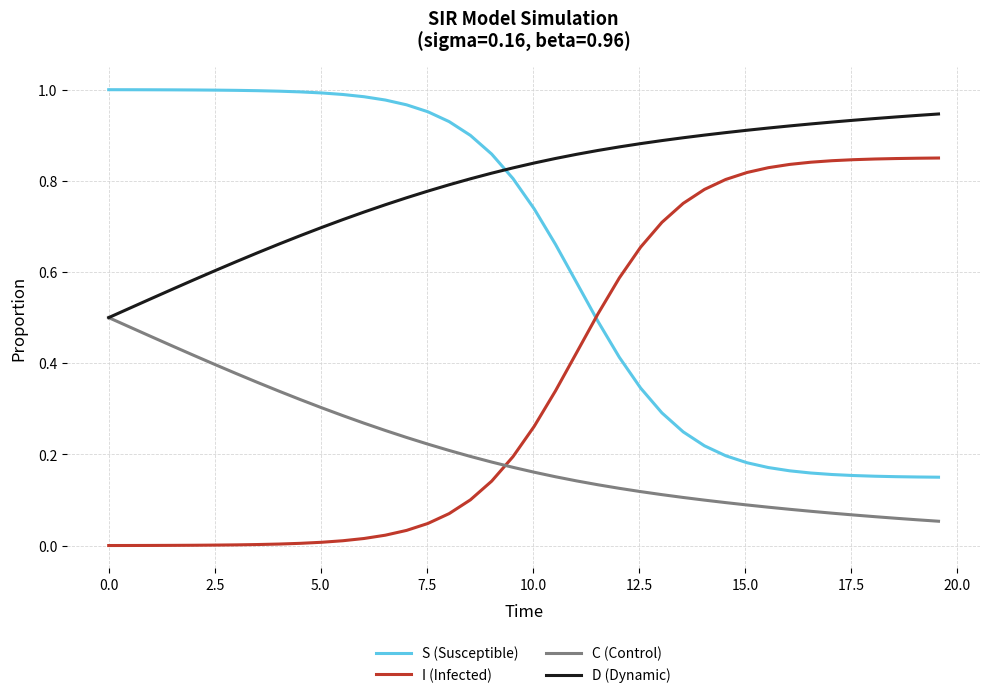

True or false: S (Susceptible) and I (Infected) intersect in this chart.

True